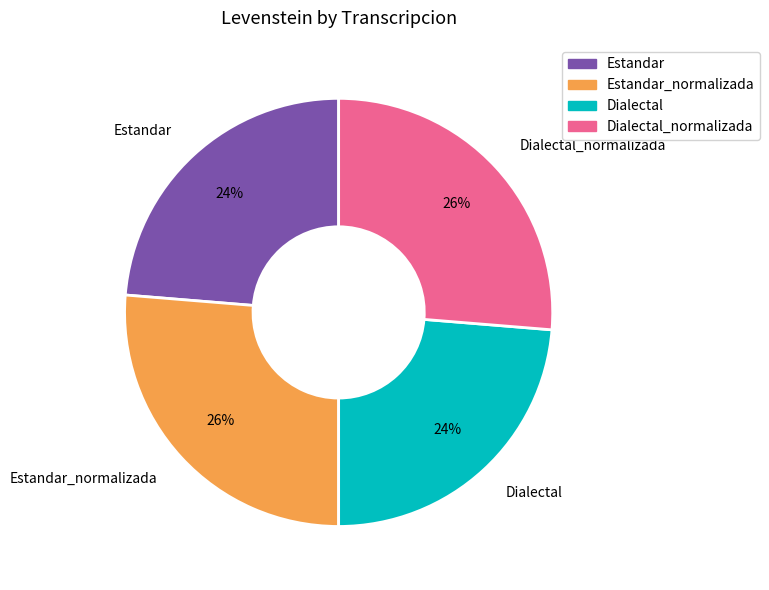

To the nearest percent, what percentage of the pie is Estandar?

24%